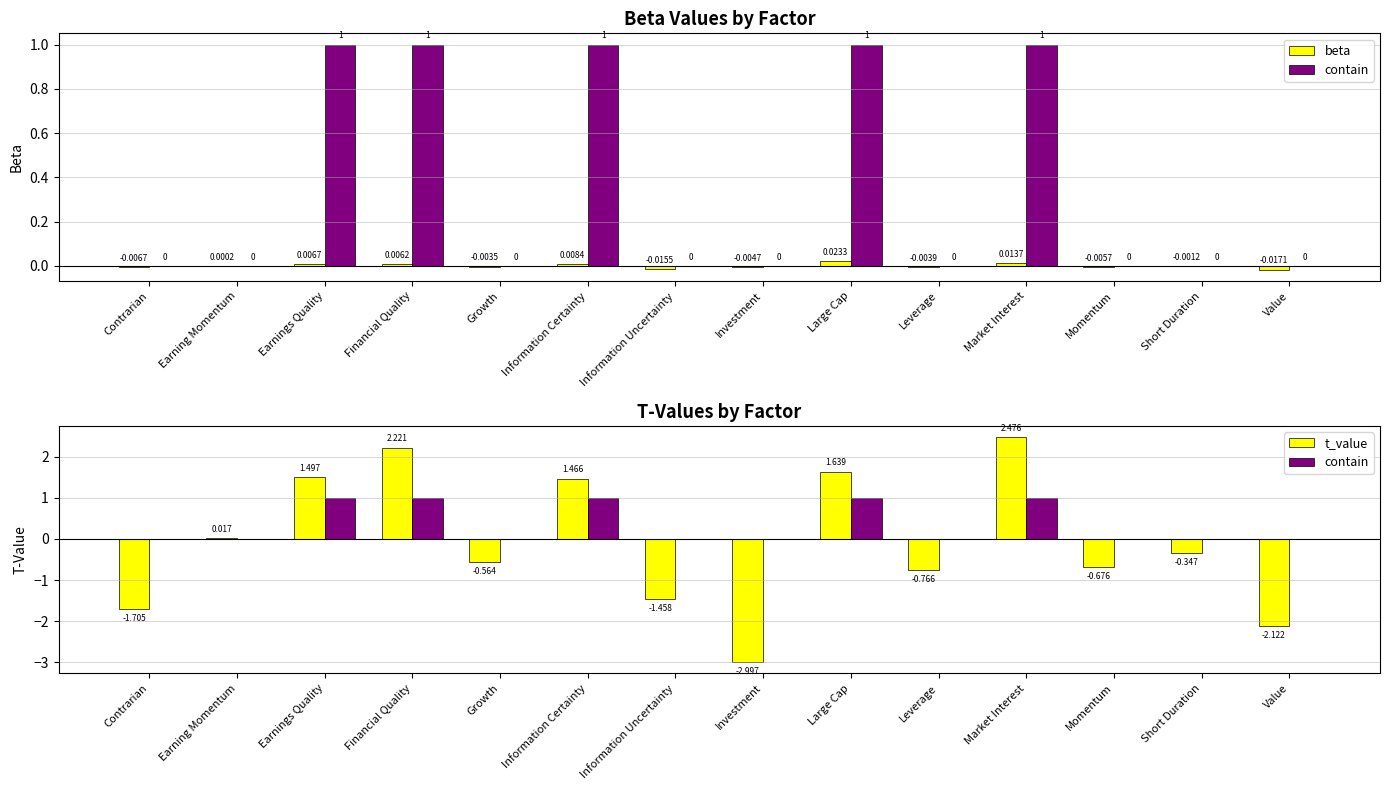

How many distinct data groups are displayed?

3